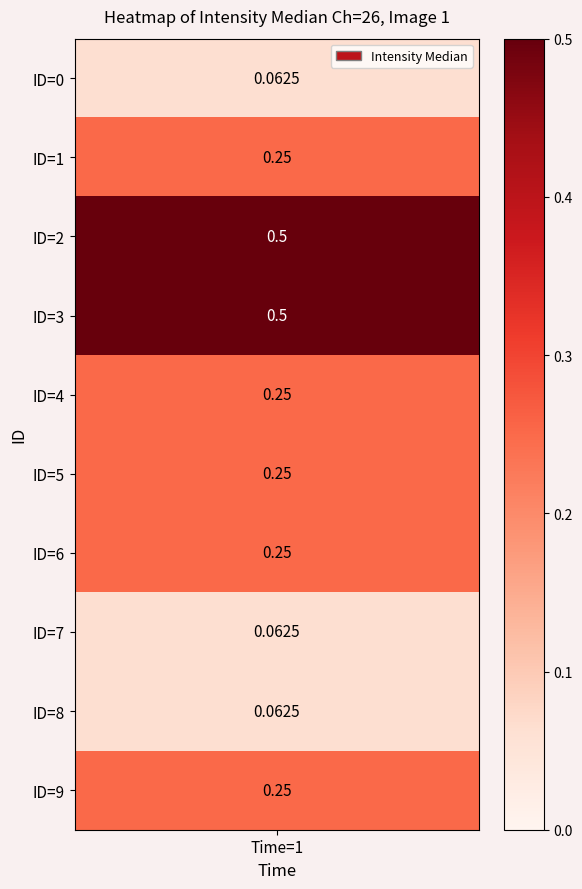

What is the change in value from 1 to 3?

+0.2